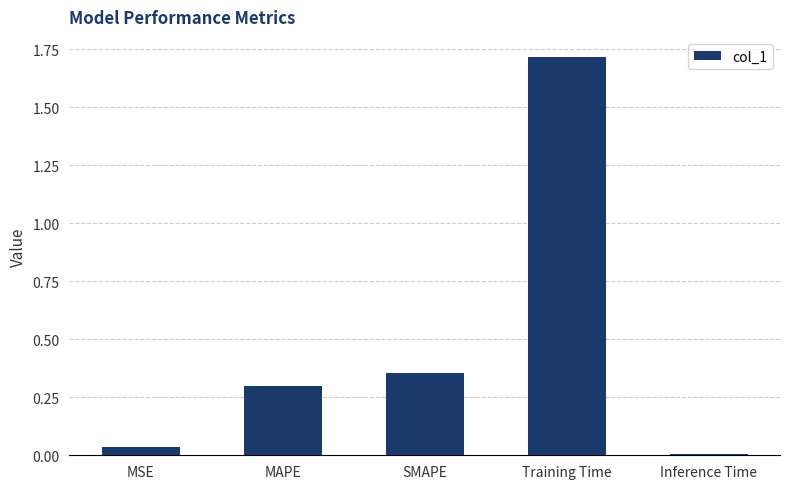

How many data points does each series have?

5